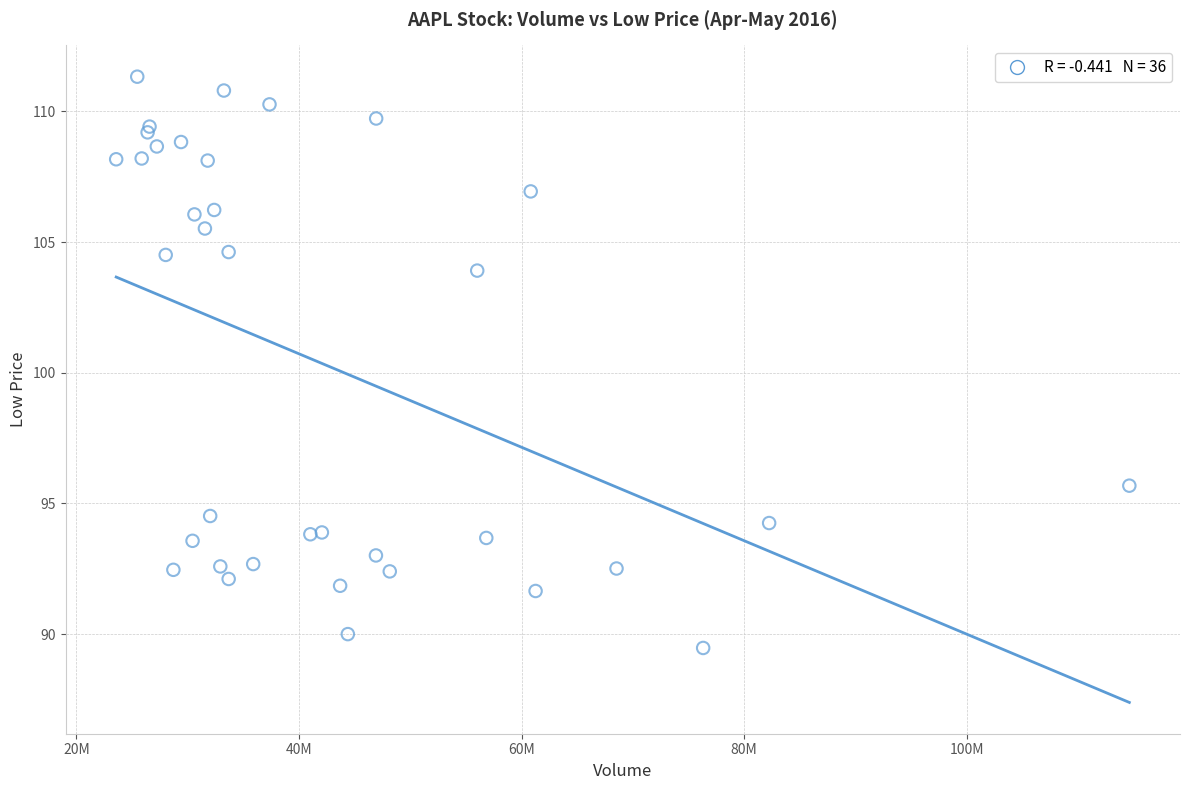

What Y value in the scatter plot is closest to 100?

103.9